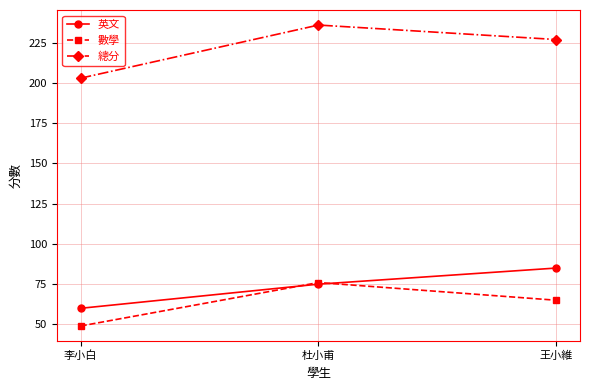

At how many categories does at least one series exceed 142?

3